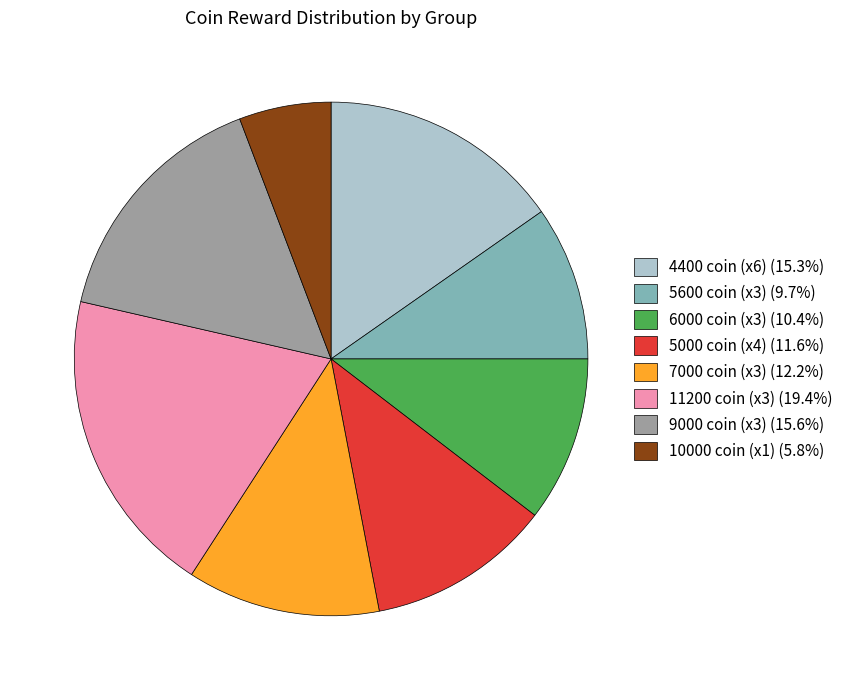

How many slices are in this pie chart?

8